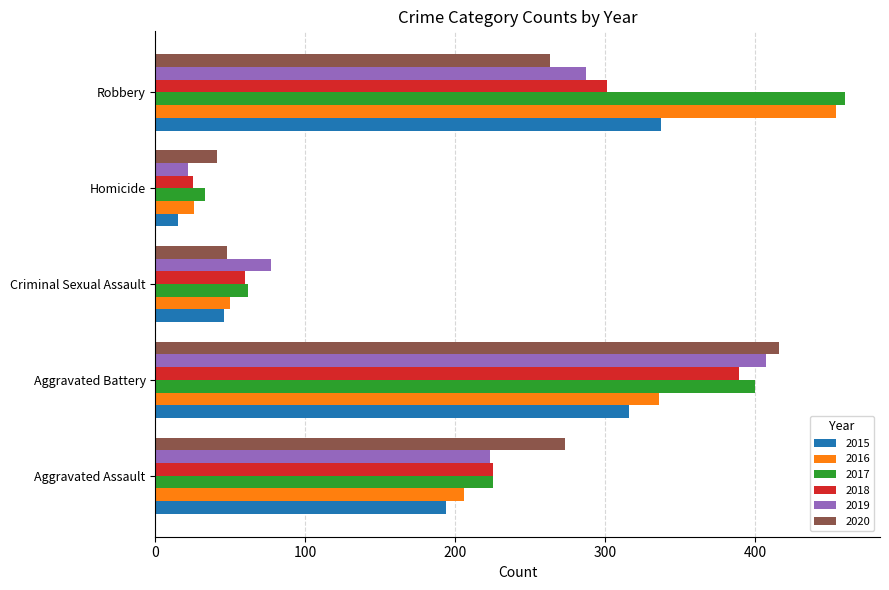

Is the value of 2020 at Aggravated Battery greater than the value of 2017 at Criminal Sexual Assault?

Yes